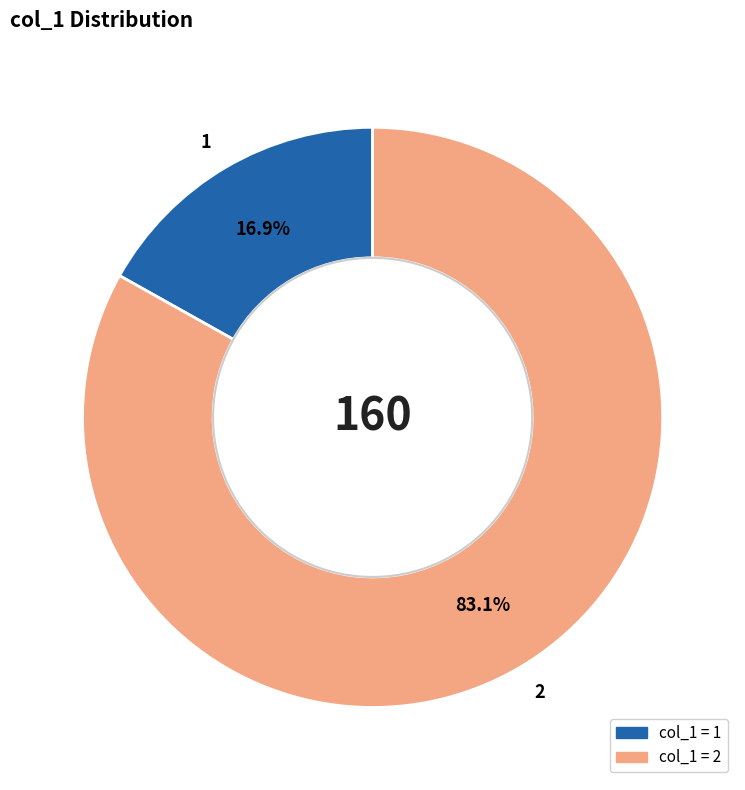

The 1 slice represents 17% of the pie. True or false?

True